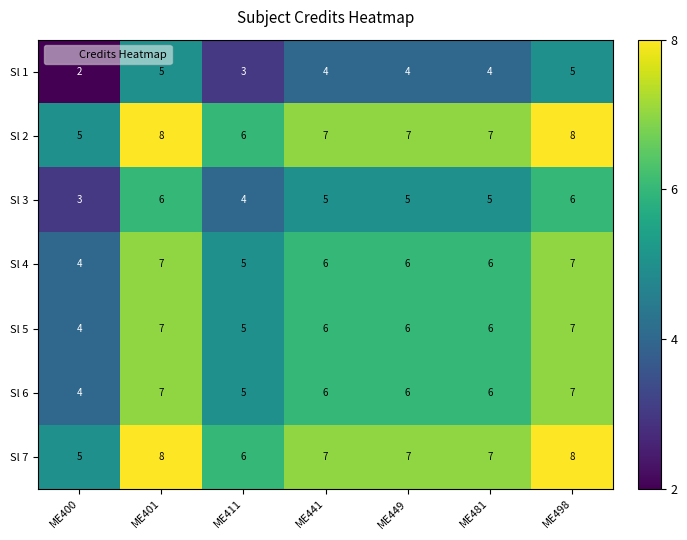

Which label corresponds to the smallest value in the chart?

ME400